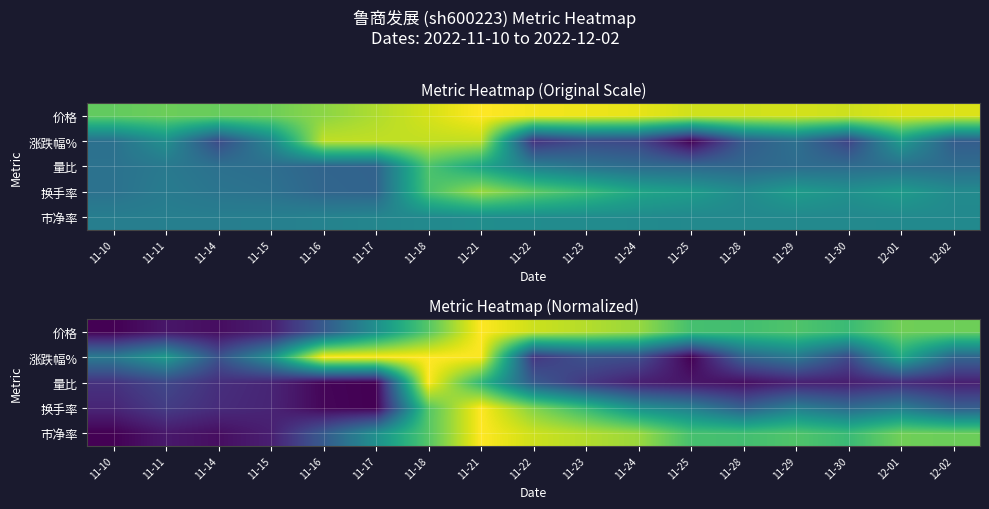

Which has a higher value, 12-02 or 11-23?

11-23